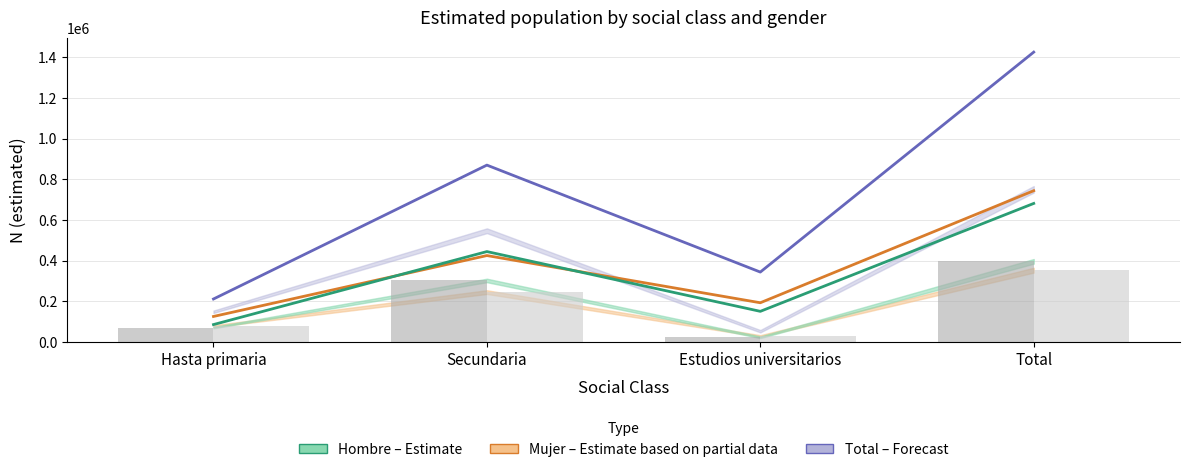

Reading left to right, transcribe all the data shown in this chart.

Total (estimated): Hasta primaria=211572	Secundaria=869876	Estudios universitarios=343956	Total=1425404
Mujer (estimated): Hasta primaria=125722	Secundaria=425162	Estudios universitarios=193091	Total=743975
Hombre (estimated): Hasta primaria=85851	Secundaria=444714	Estudios universitarios=150865	Total=681430
Hombre Manual N: Hasta primaria=71212	Secundaria=302911	Estudios universitarios=23268	Total=397391
Mujer Manual N: Hasta primaria=78005	Secundaria=245341	Estudios universitarios=29521	Total=352866